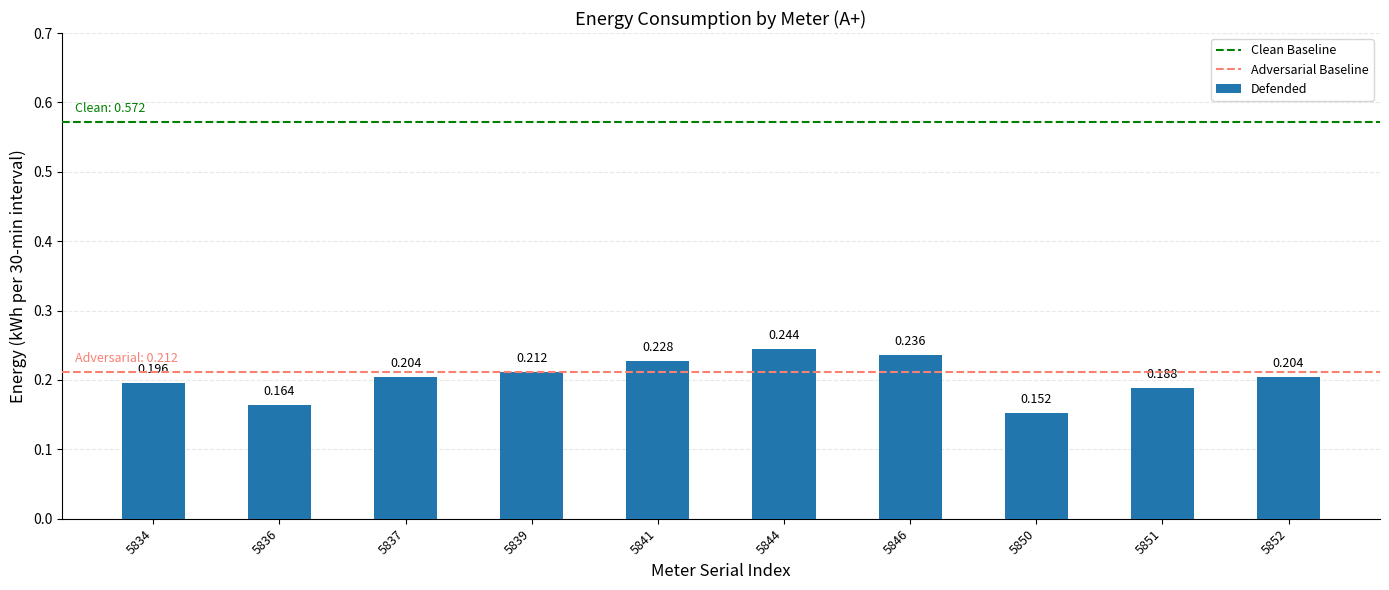

True or false: the data shows 0.1 at 5834.

False